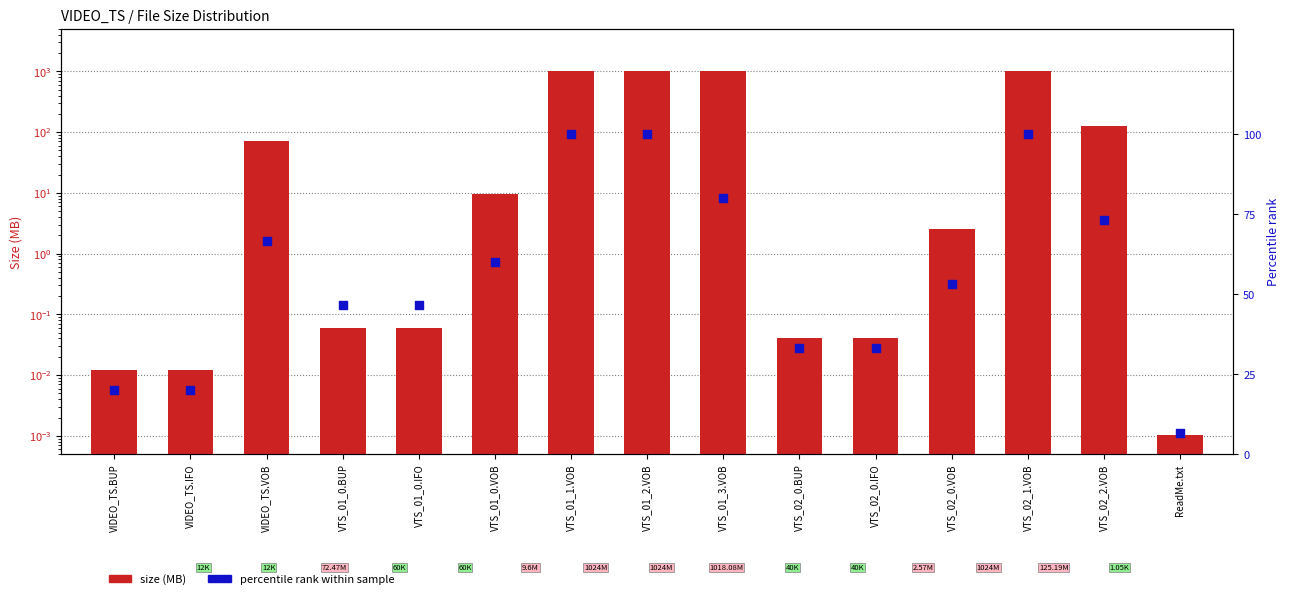

Which series contains the highest Y value?

size (MB)